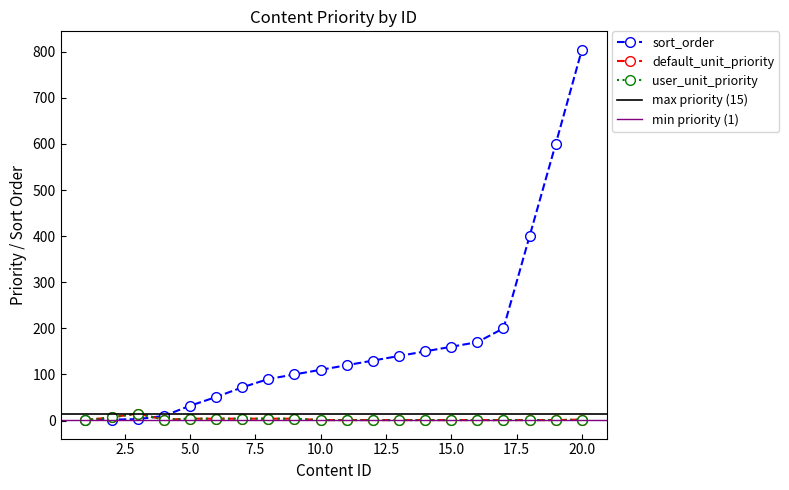

How many series are shown in this chart?

3